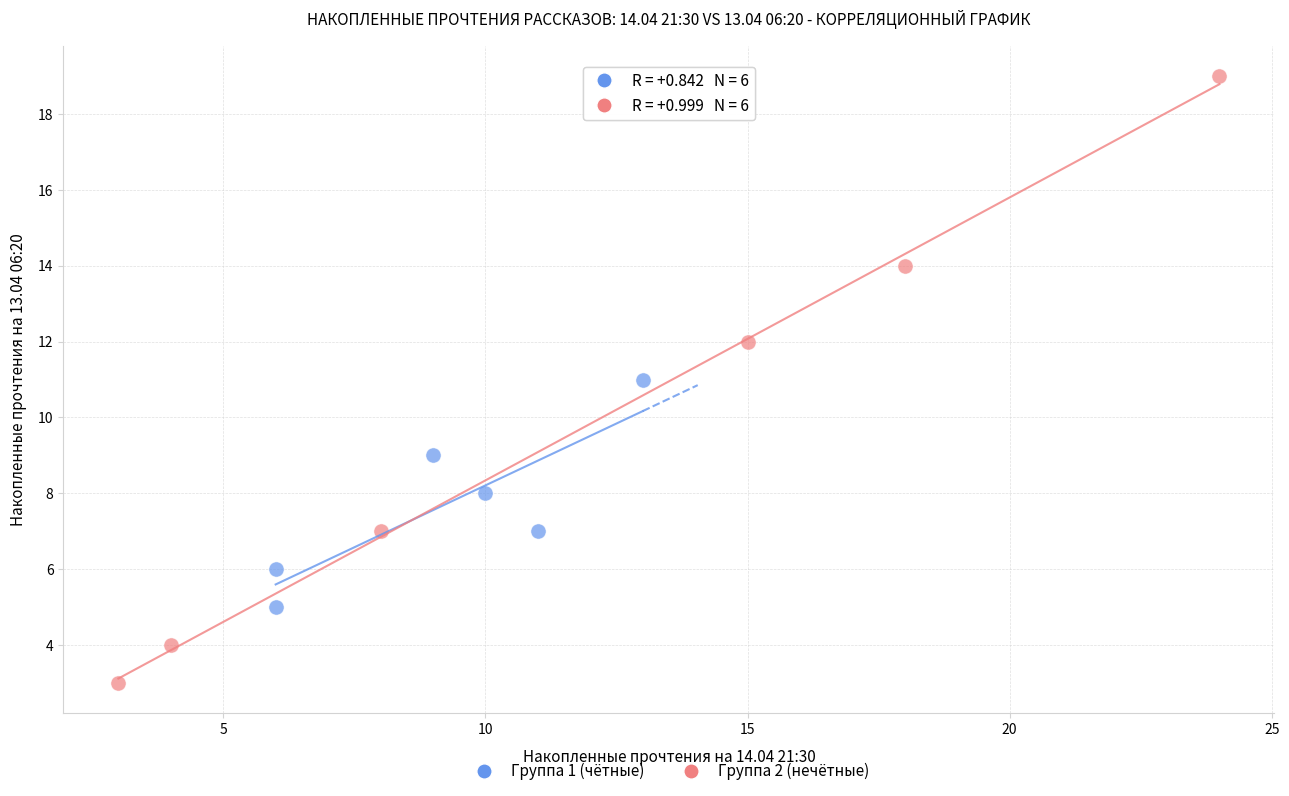

What are all the series names shown in the legend?

Группа 1 (чётные), Группа 2 (нечётные)